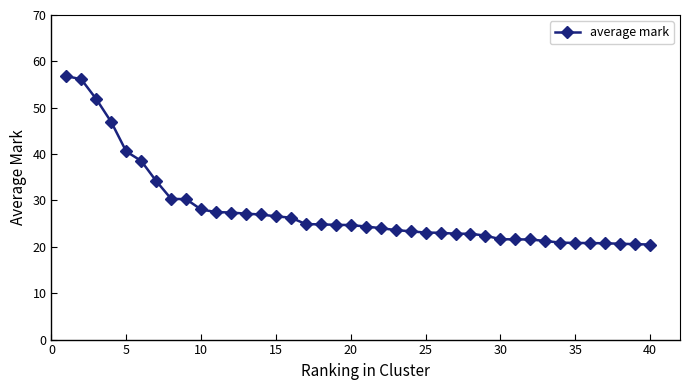

What is the sum of all values?

1115.6